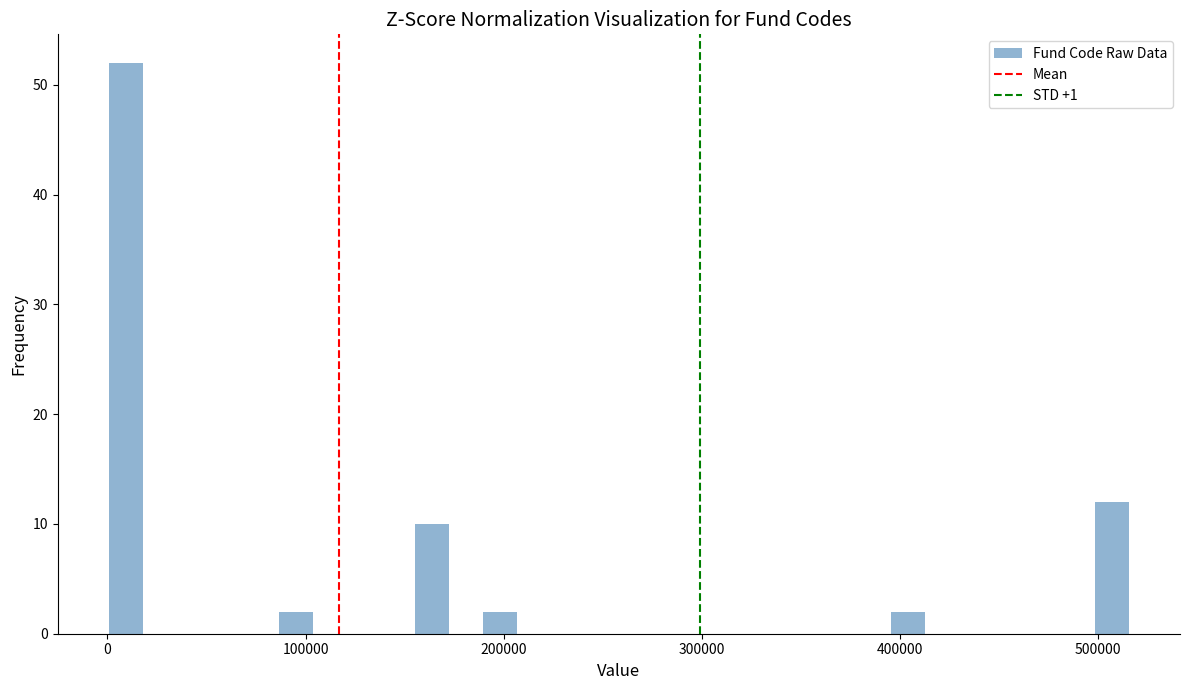

Around what value on the x-axis is the tallest bar? Give the approximate position of its centre, as read against the axis.

10000